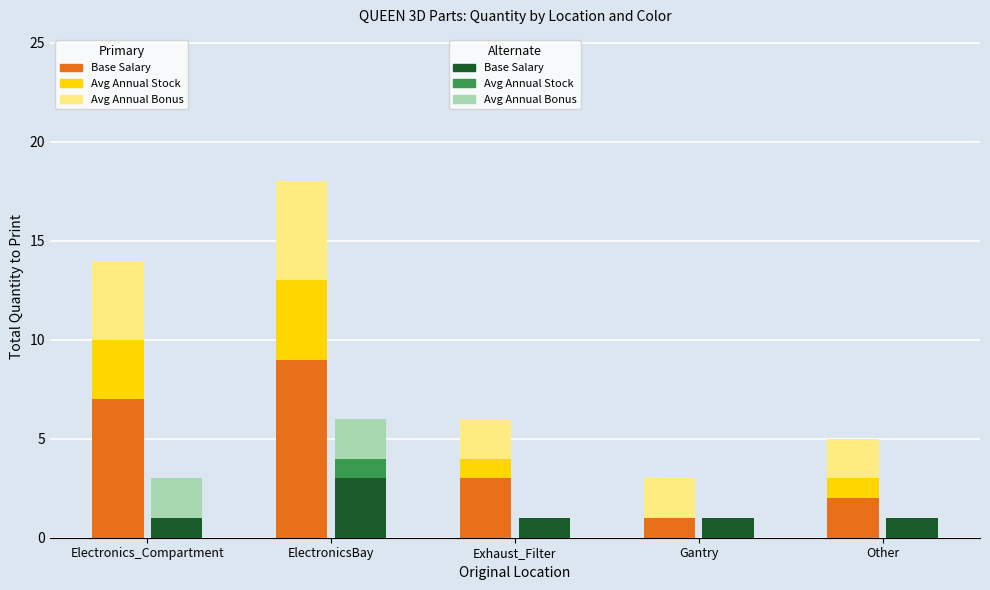

What is the spread (max minus min) of values at Gantry?

2